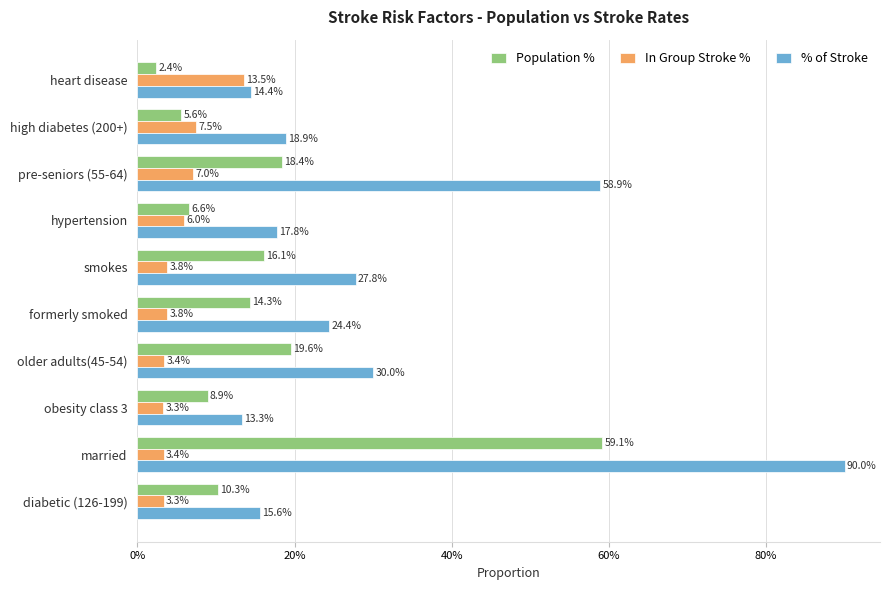

Reading left to right, transcribe all the data shown in this chart.

Population %: 0.0	0.1	0.2	0.1	0.2	0.1	0.2	0.1	0.6	0.1
In Group Stroke %: 0.1	0.1	0.1	0.1	0.0	0.0	0.0	0.0	0.0	0.0
% of Stroke: 0.1	0.2	0.6	0.2	0.3	0.2	0.3	0.1	0.9	0.2